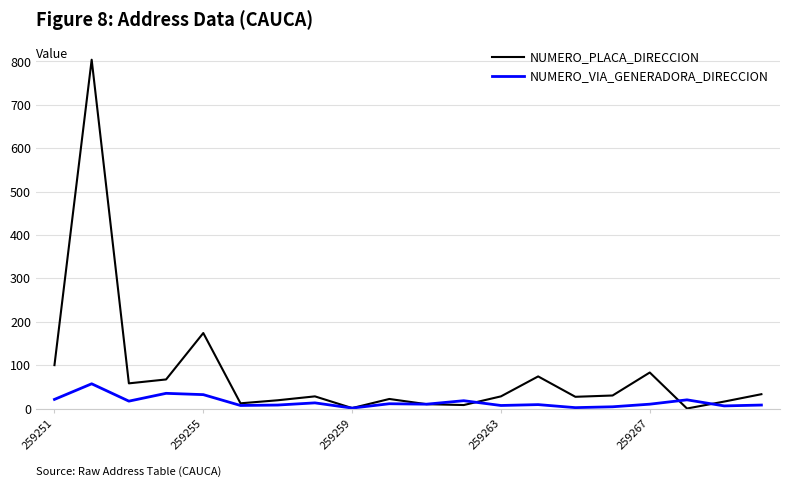

Which series has the widest spread of values?

NUMERO_PLACA_DIRECCION